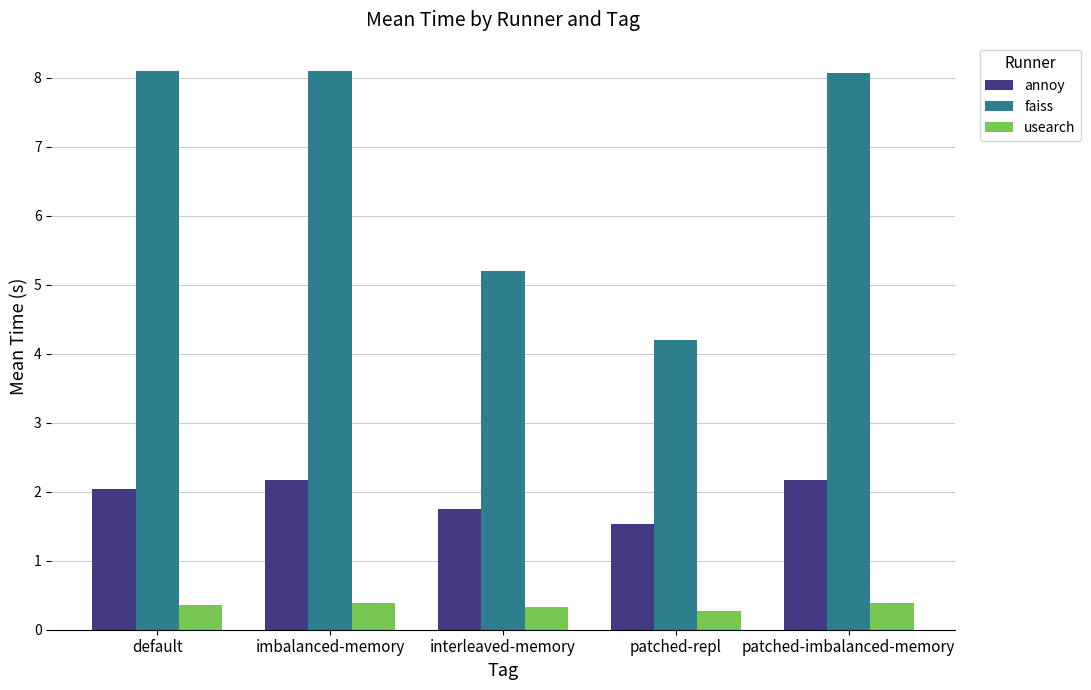

What is the difference between the annoy values at imbalanced-memory and default?

0.1